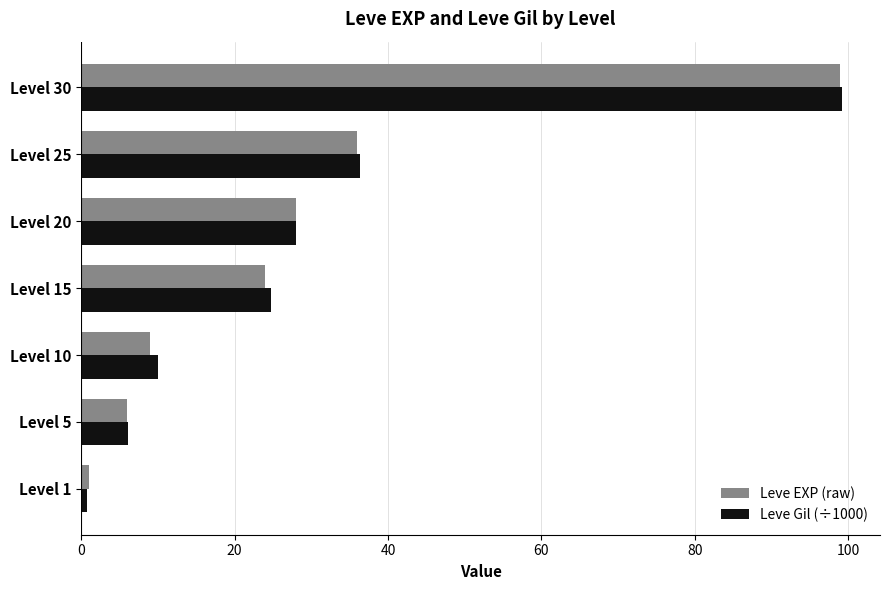

The value of Leve EXP (raw) at Level 15 is 31.5. True or false?

False